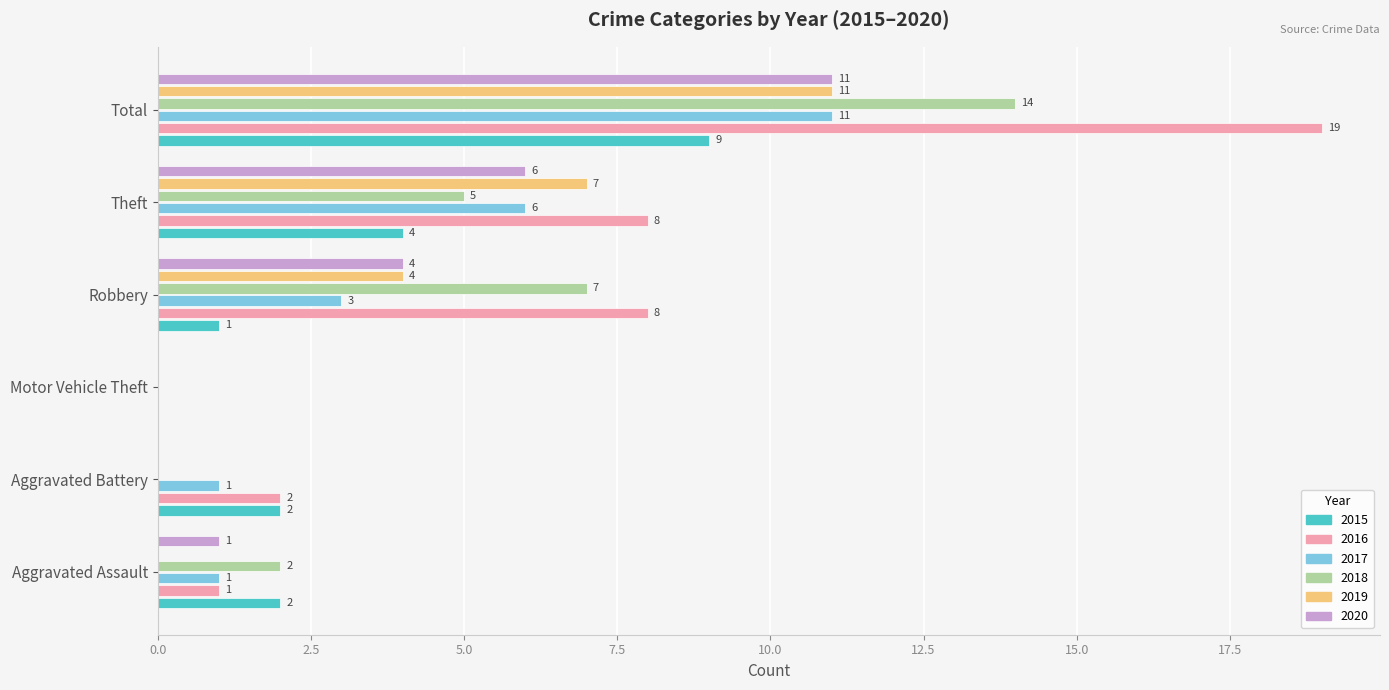

What is the total value across all series at Aggravated Battery?

5